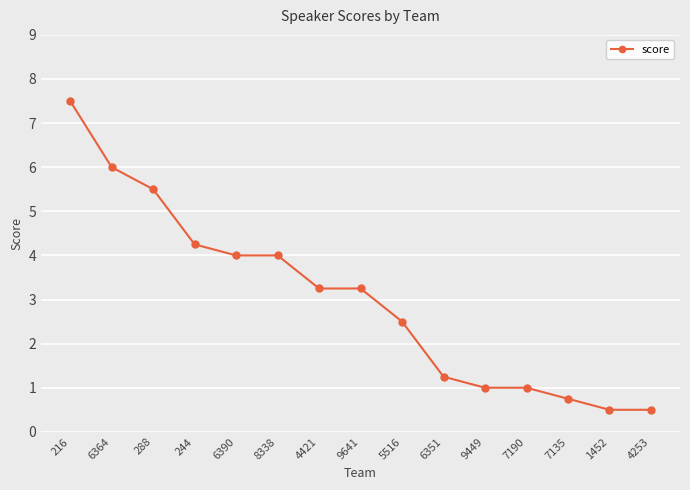

What is the greatest value displayed?

7.5